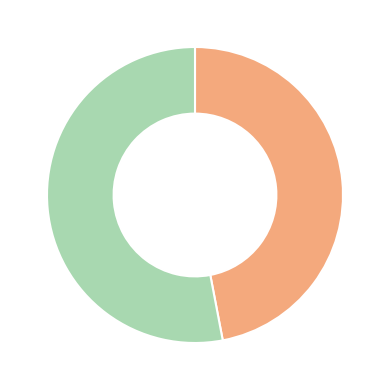

Does any single category account for the majority?

Yes